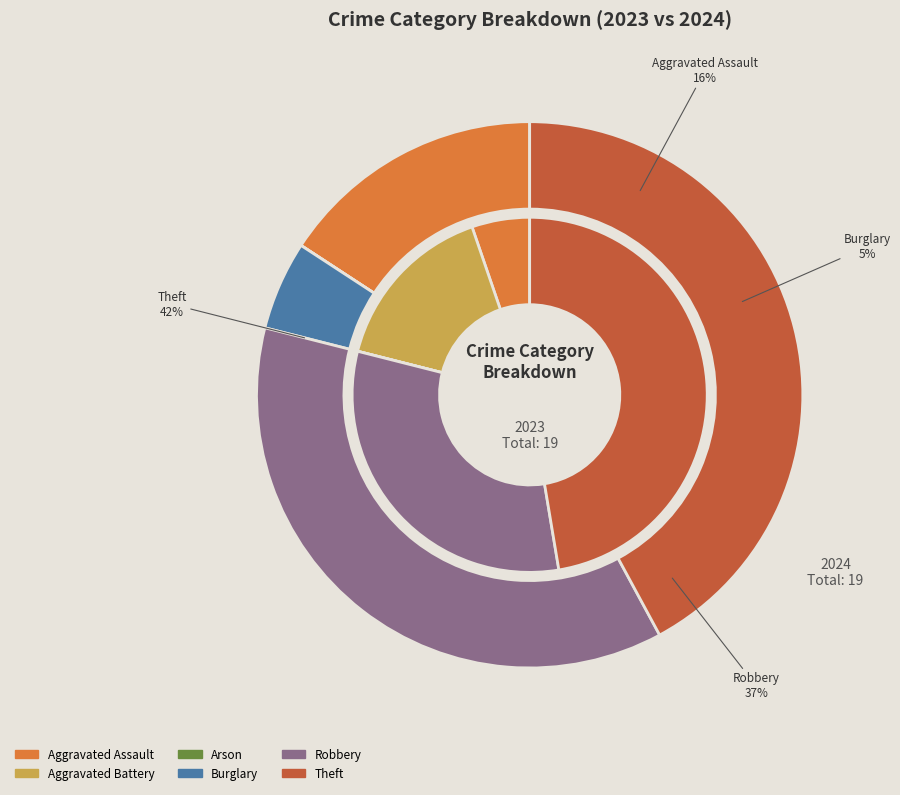

Does values_2024 represent more than half of the total?

No